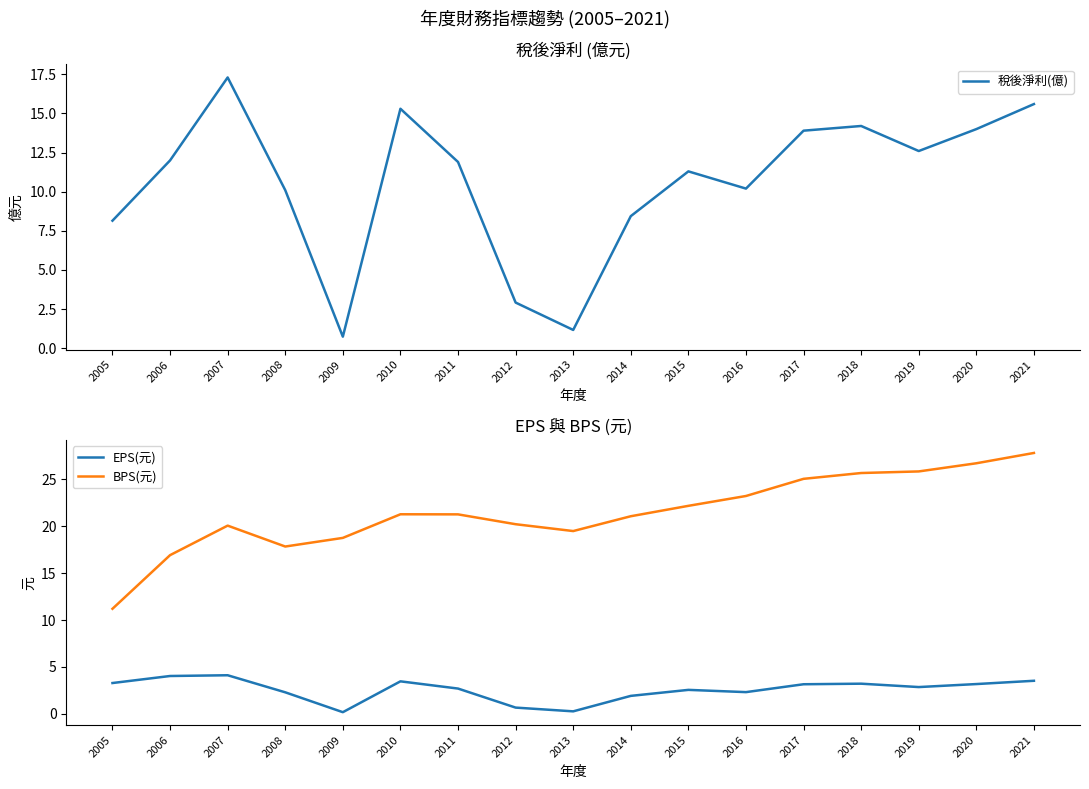

At how many categories does at least one series exceed 11?

17